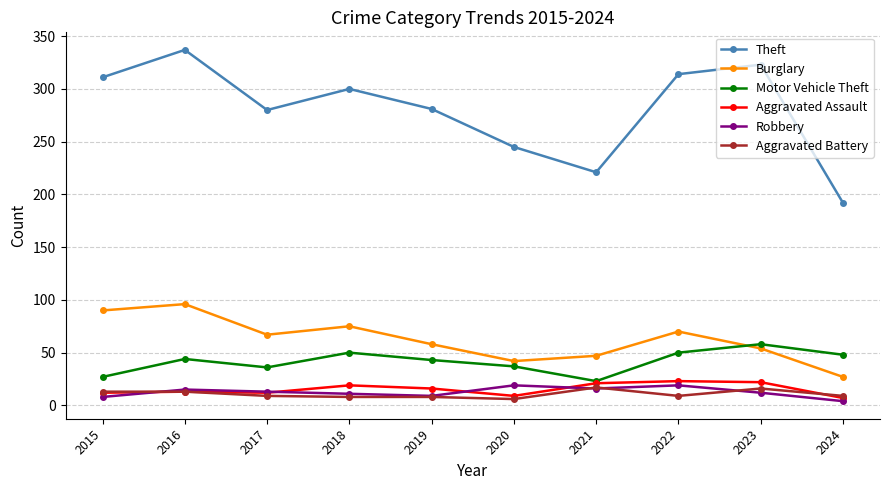

What is the highest value of the Robbery series?

19